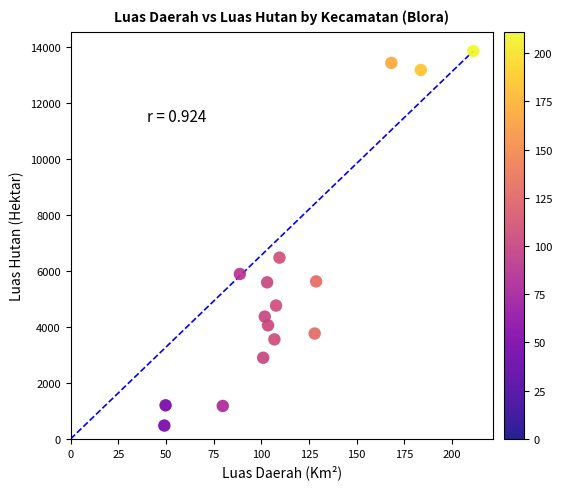

What Y value in the scatter plot is closest to 7173?

6483.5